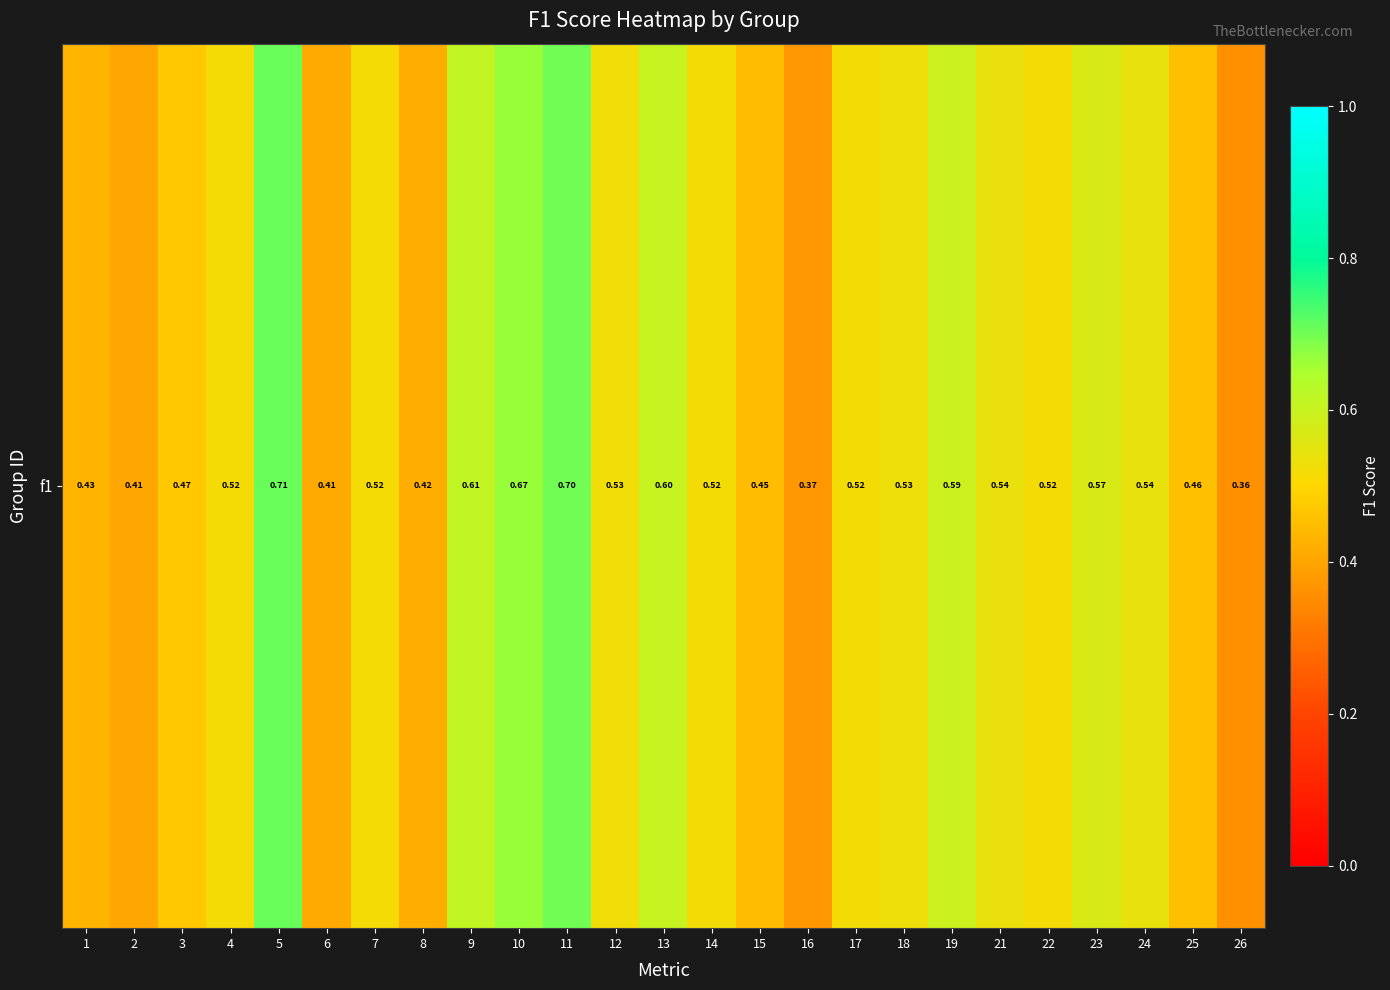

Reading left to right, transcribe all the data shown in this chart.

0.4	0.4	0.5	0.5	0.7	0.4	0.5	0.4	0.6	0.7	0.7	0.5	0.6	0.5	0.4	0.4	0.5	0.5	0.6	0.5	0.5	0.6	0.5	0.5	0.4